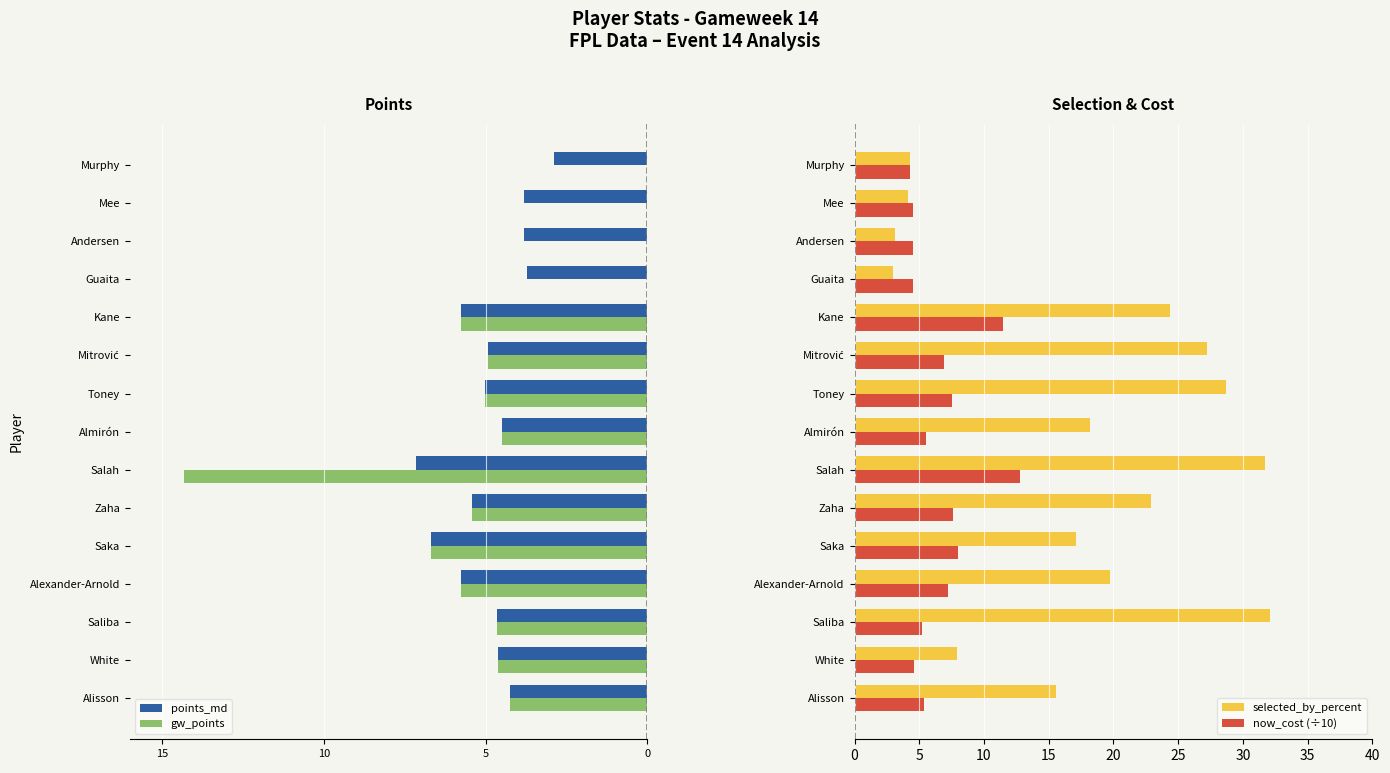

What is the difference between the selected_by_percent values at Mee and Salah?

27.6